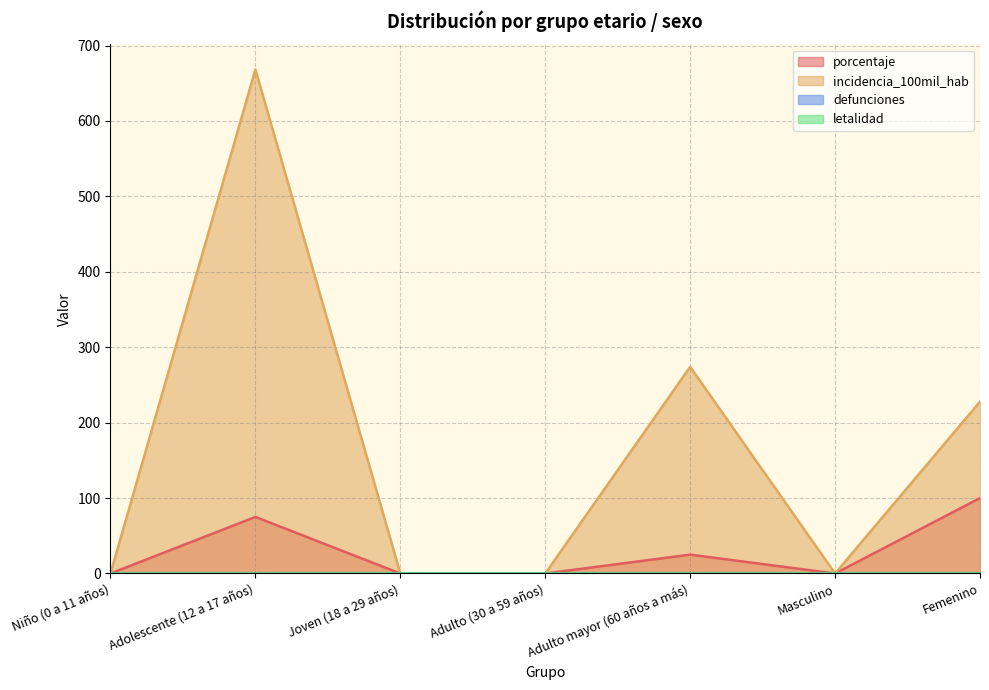

At which category is the sum across all series the highest?

Adolescente (12 a 17 años)